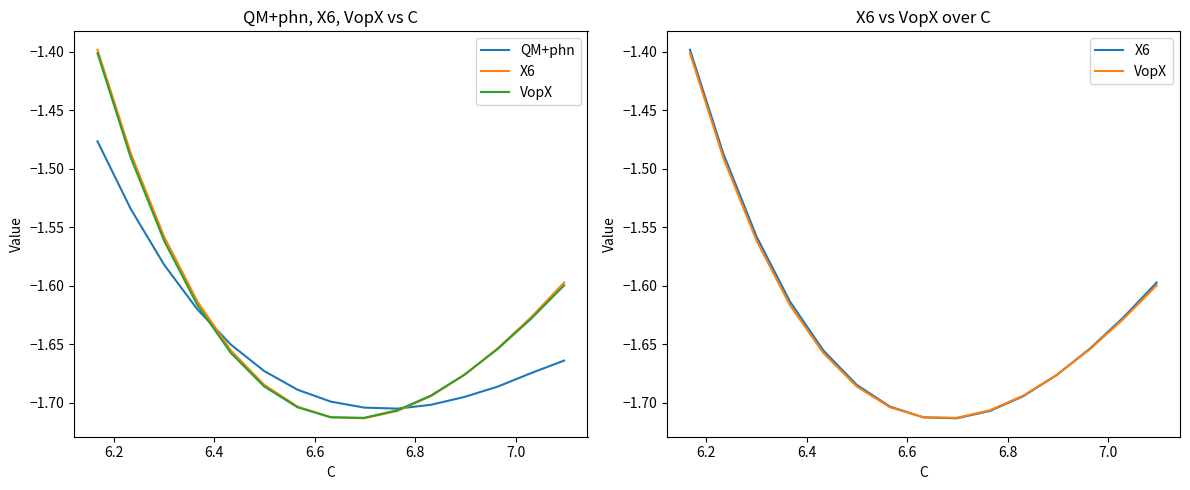

What is the minimum value shown in the chart?

-1.7